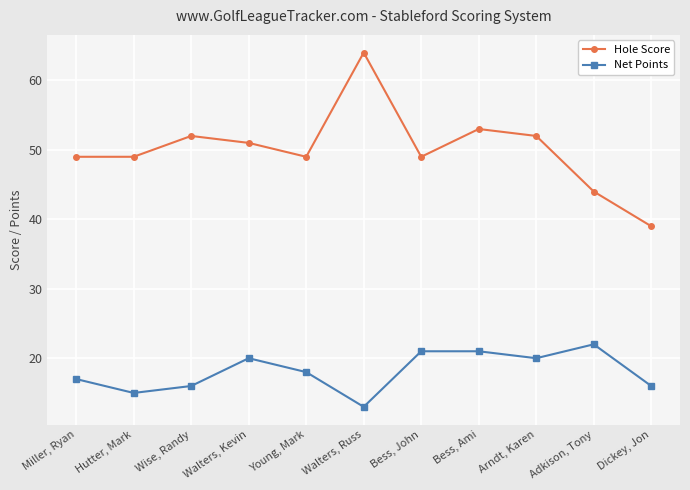

Between Bess, John and Bess, Ami, which series saw the biggest shift?

Hole Score